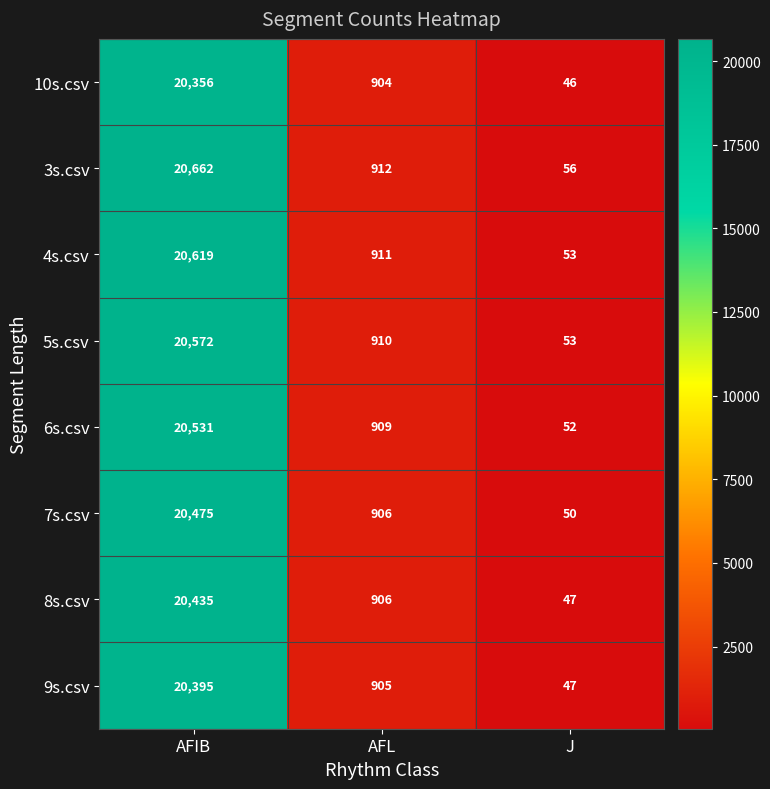

What is the sum of all 10s.csv values?

21306